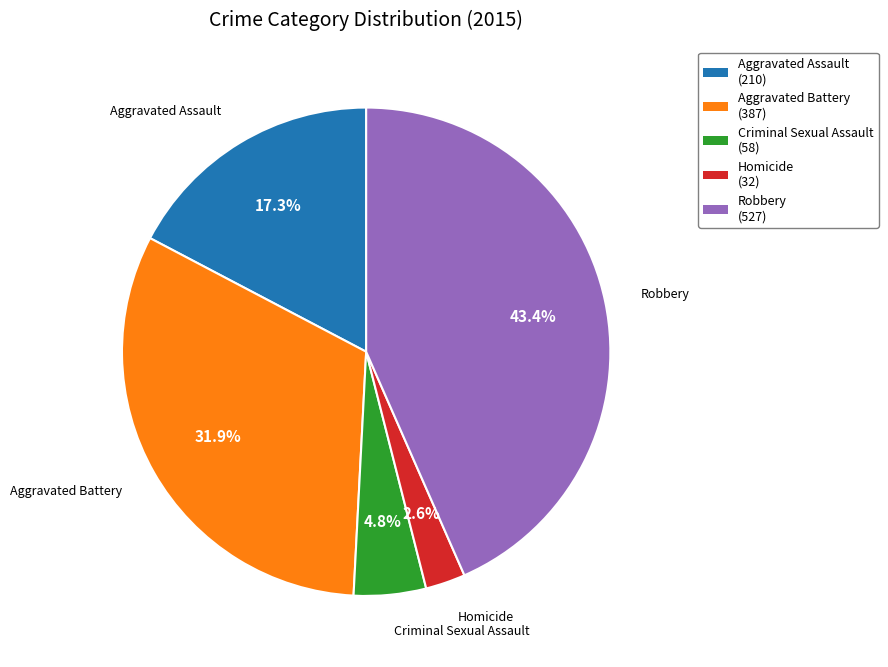

Do Criminal Sexual Assault and Homicide together represent more than half of the pie?

No